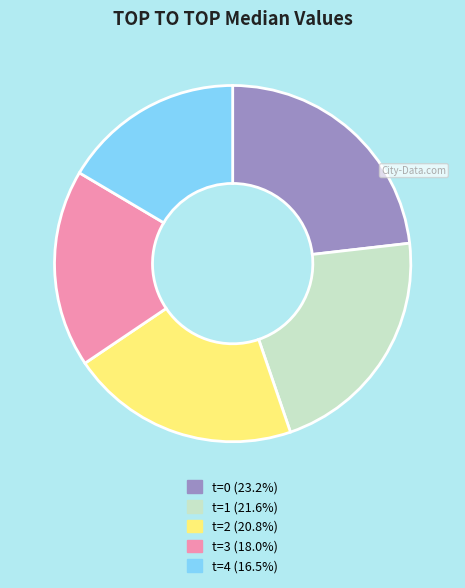

Is there a majority slice in this chart?

No